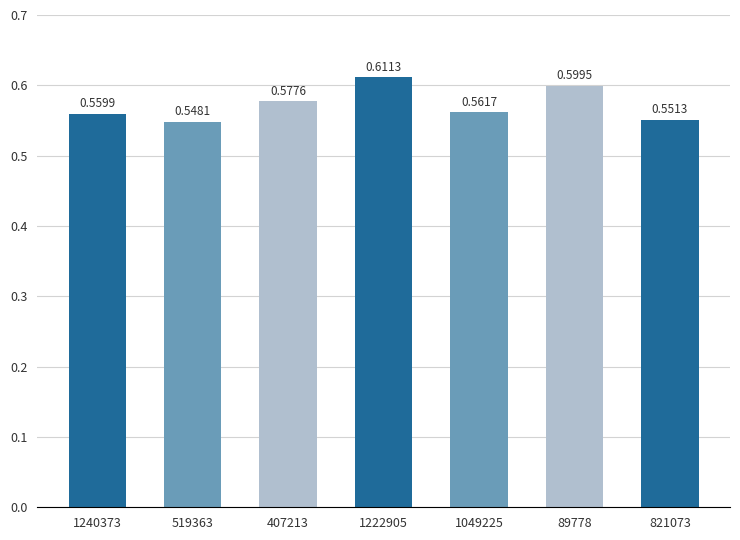

How many bars are there in total?

7